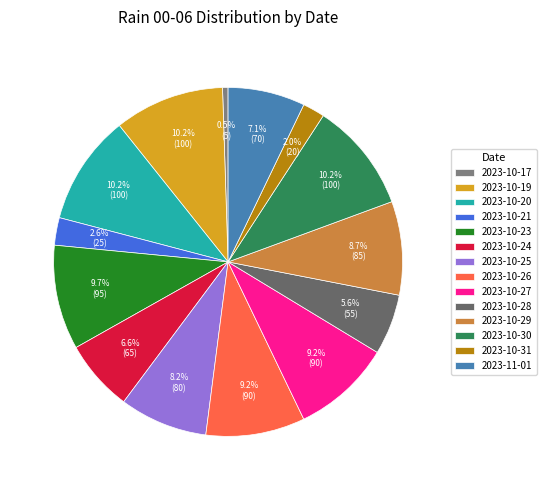

Is the sum of 2023-10-20 and 2023-10-25 greater than half?

No